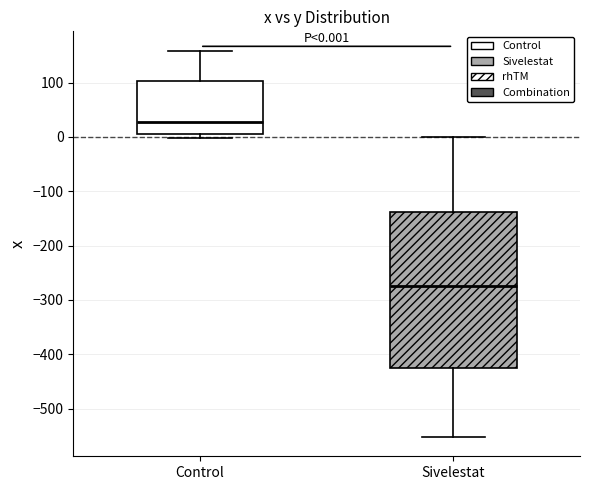

Which box has the highest median line?

Control